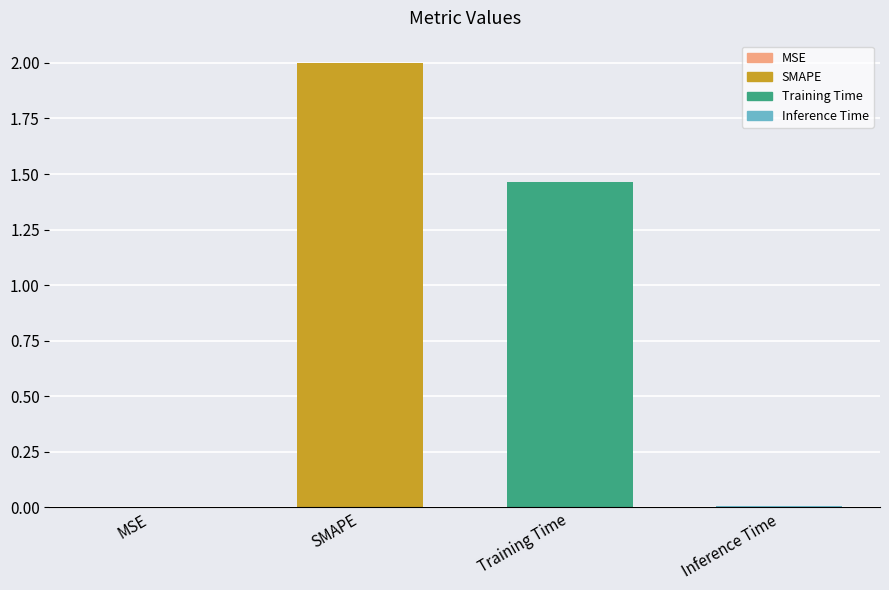

How many distinct data groups are displayed?

1